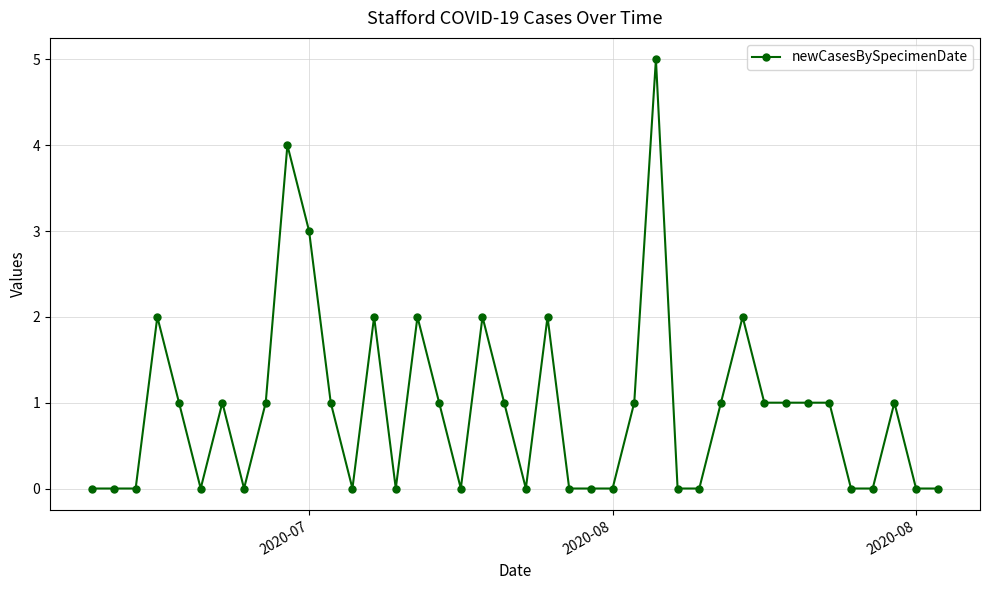

What is the difference between the second highest and second lowest values?

4